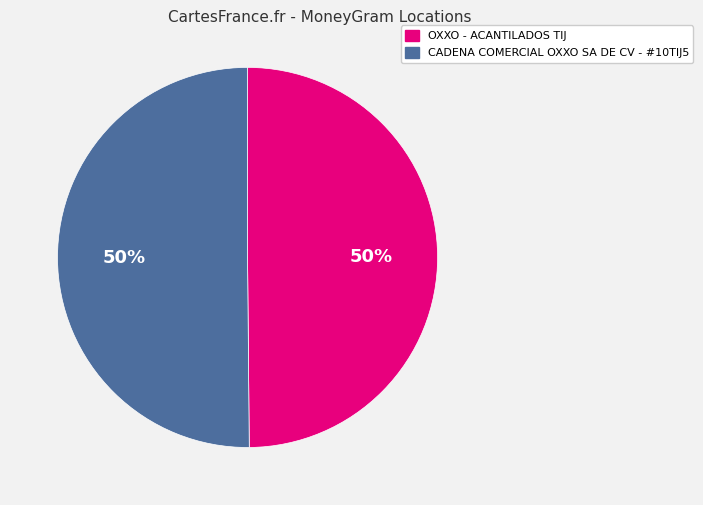

Is it true that CADENA COMERCIAL OXXO SA DE CV - #10TIJ5 is 50% of the pie?

True